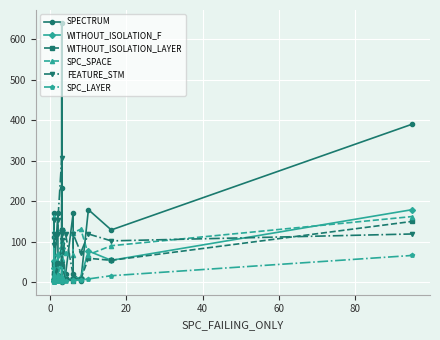

What is the greatest value displayed?

640